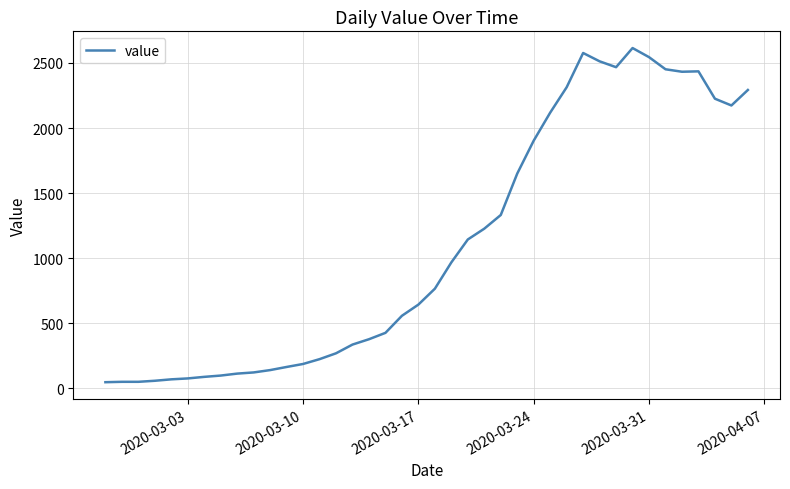

How many lines are shown in the chart?

1